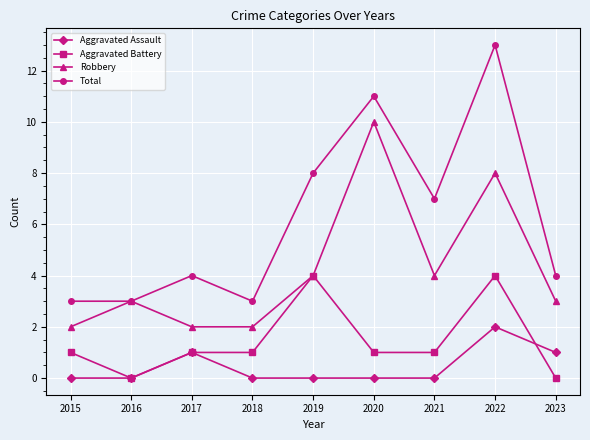

True or false: Aggravated Assault and Robbery intersect in this chart.

False